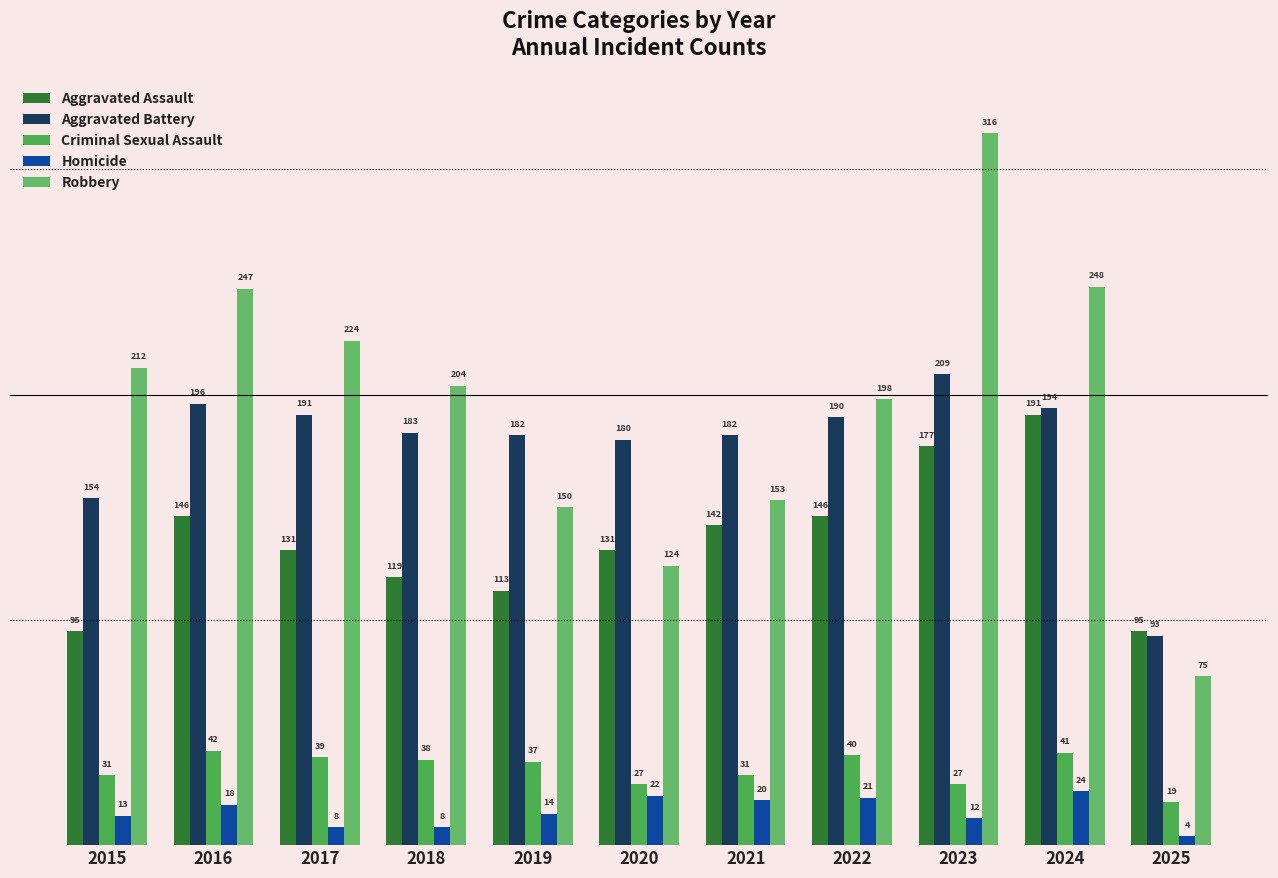

What is the value of the Robbery bar at the 10th from the left?

248